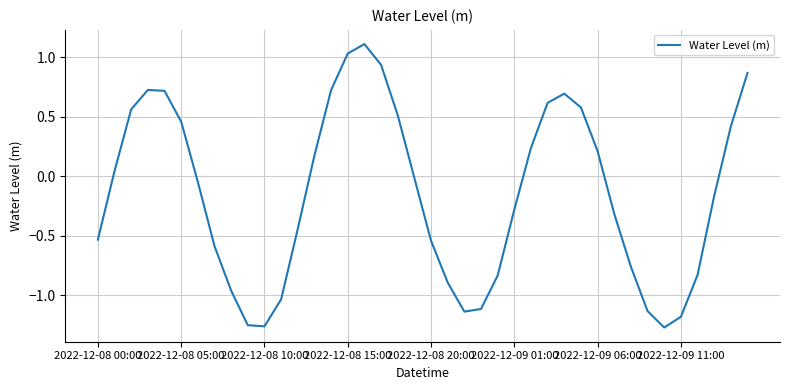

How many values are below 0?

22